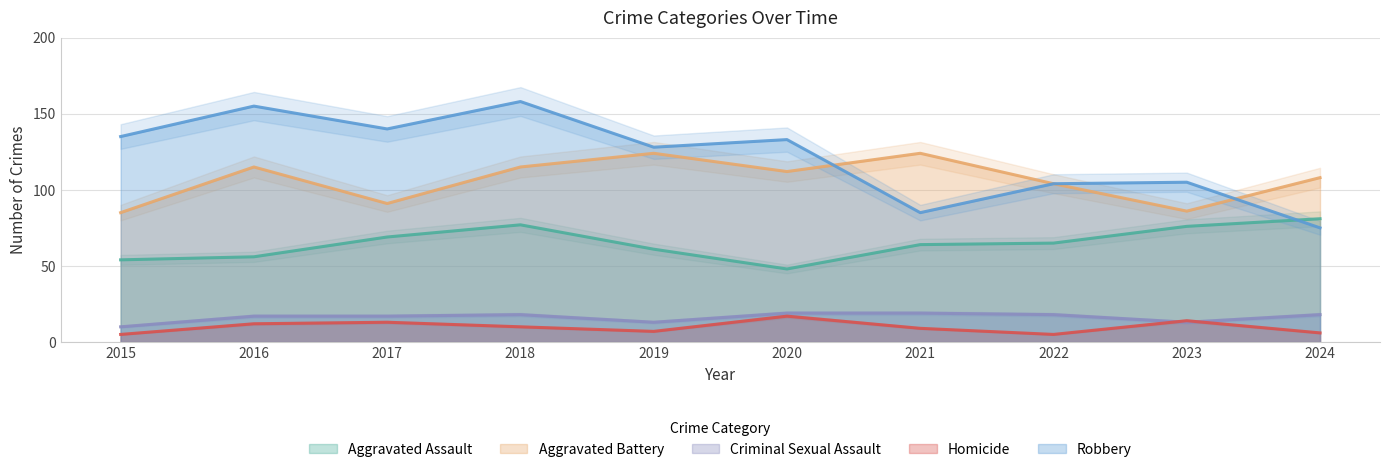

Which category has the lowest value in the Homicide series?

2015